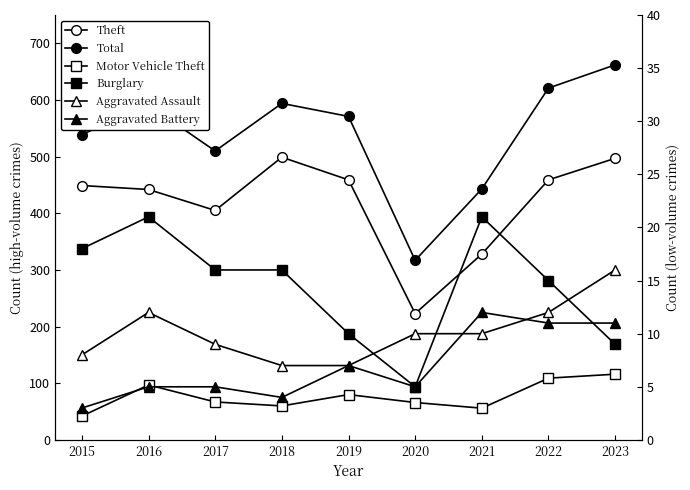

Reading left to right, transcribe all the data shown in this chart.

Theft: 449	442	405	499	459	223	328	459	497
Total: 539	591	510	594	571	317	443	621	662
Motor Vehicle Theft: 42	97	67	60	80	66	56	109	116
Burglary: 18	21	16	16	10	5	21	15	9
Aggravated Assault: 8	12	9	7	7	10	10	12	16
Aggravated Battery: 3	5	5	4	7	5	12	11	11